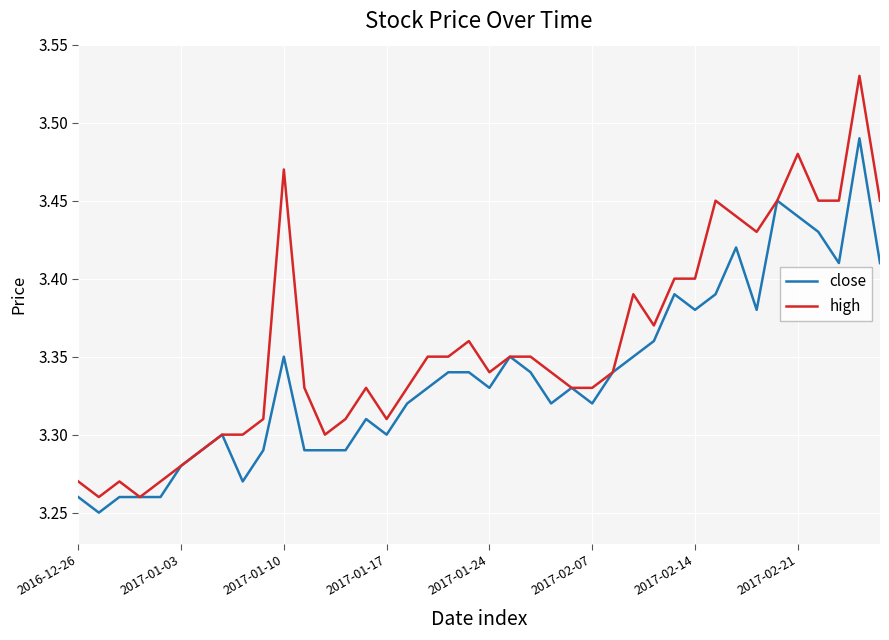

How many distinct data groups are displayed?

2